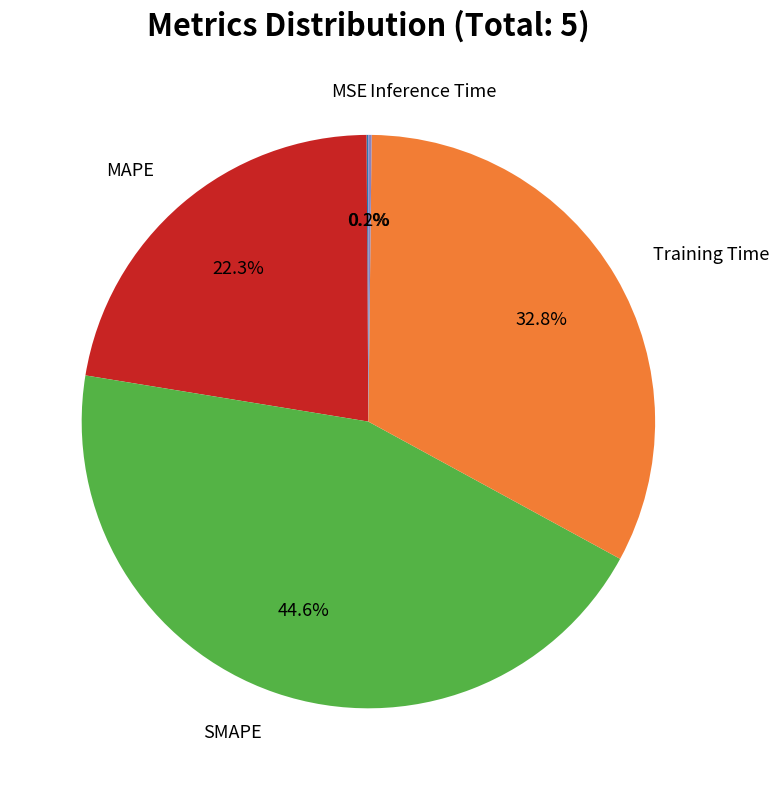

Is there any slice that represents more than half of the pie?

No